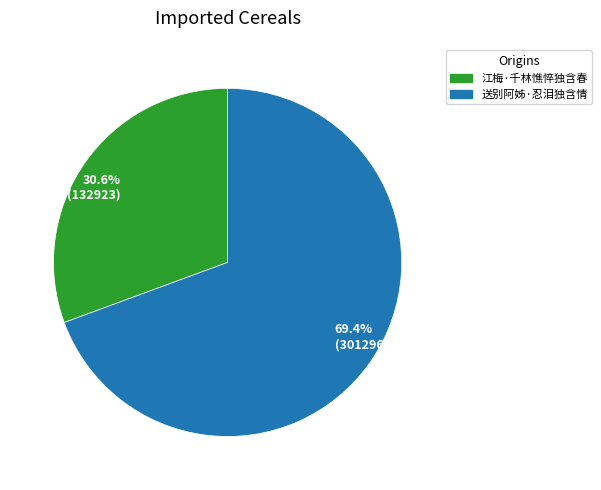

Rank the categories by value from highest to lowest.

69.4% (301296), 30.6% (132923)